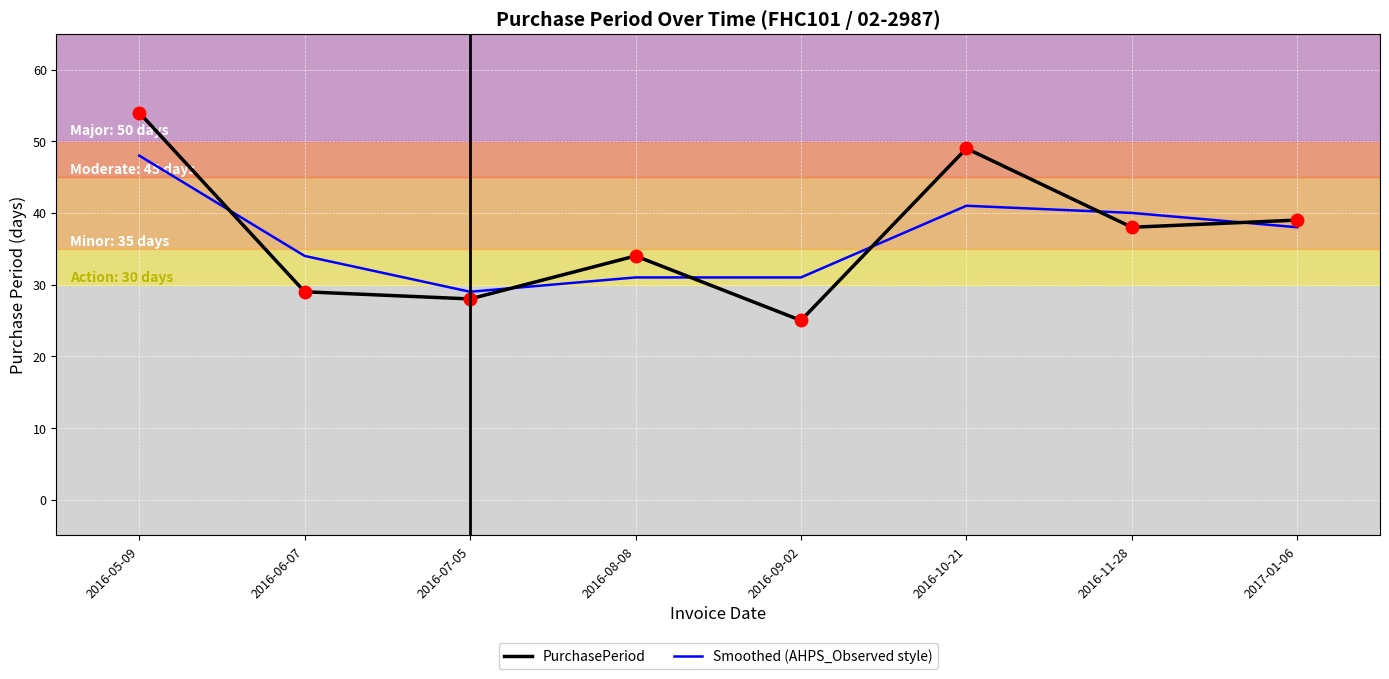

What is the difference between the maximum and second lowest values in the PurchasePeriod series?

26